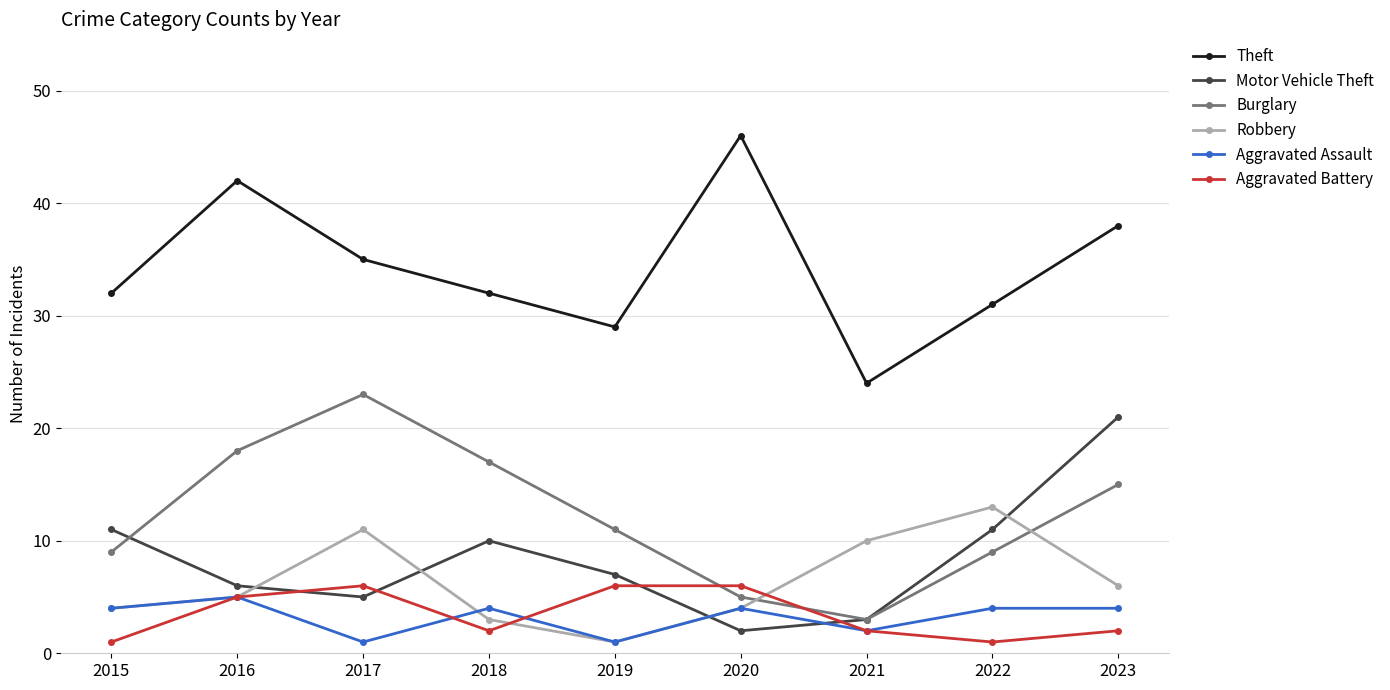

Count the number of data series in this chart.

6